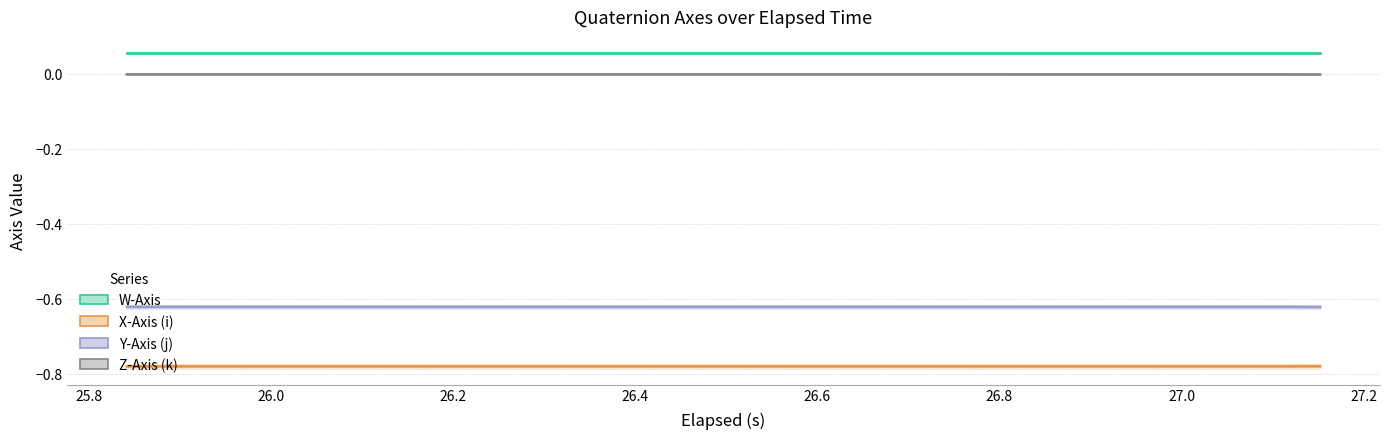

How many interior local valleys does the X-Axis (i) series have?

1